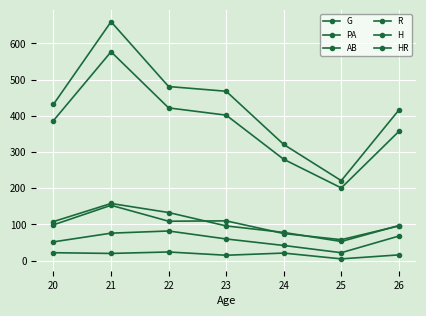

What is the sum of the R values at 25 and 21?

98